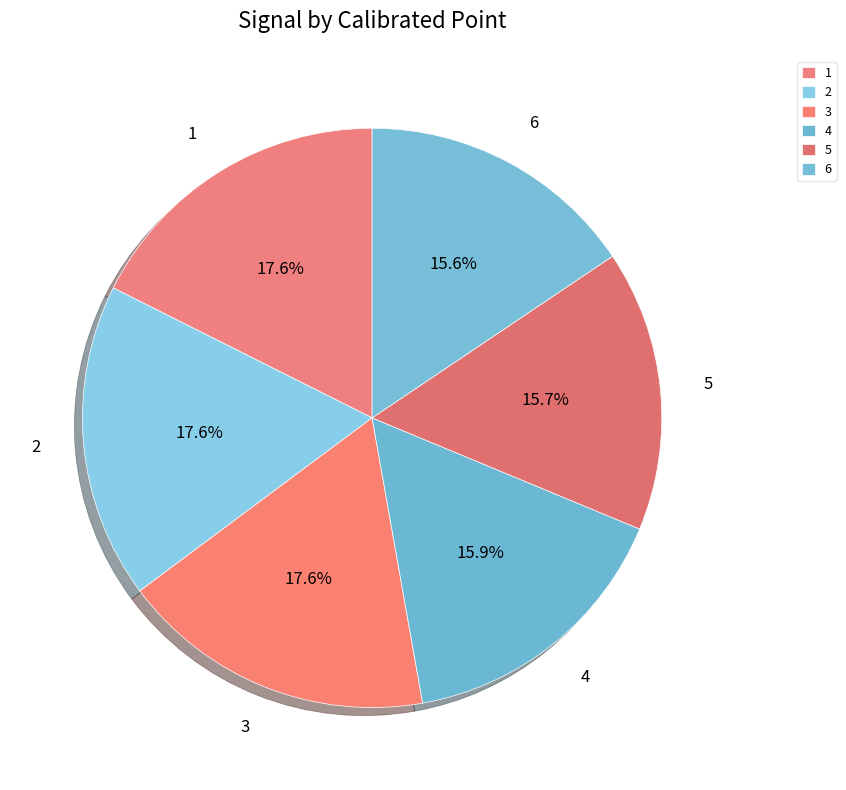

Is it true that 2 is 18% of the pie?

True